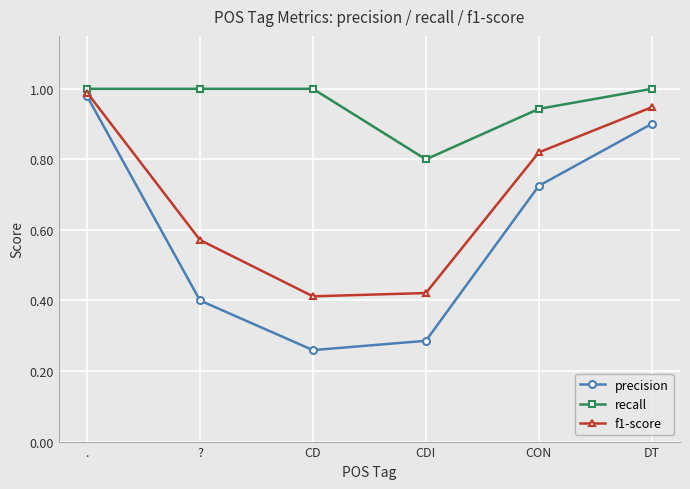

True or false: recall and f1-score cross at least once.

False